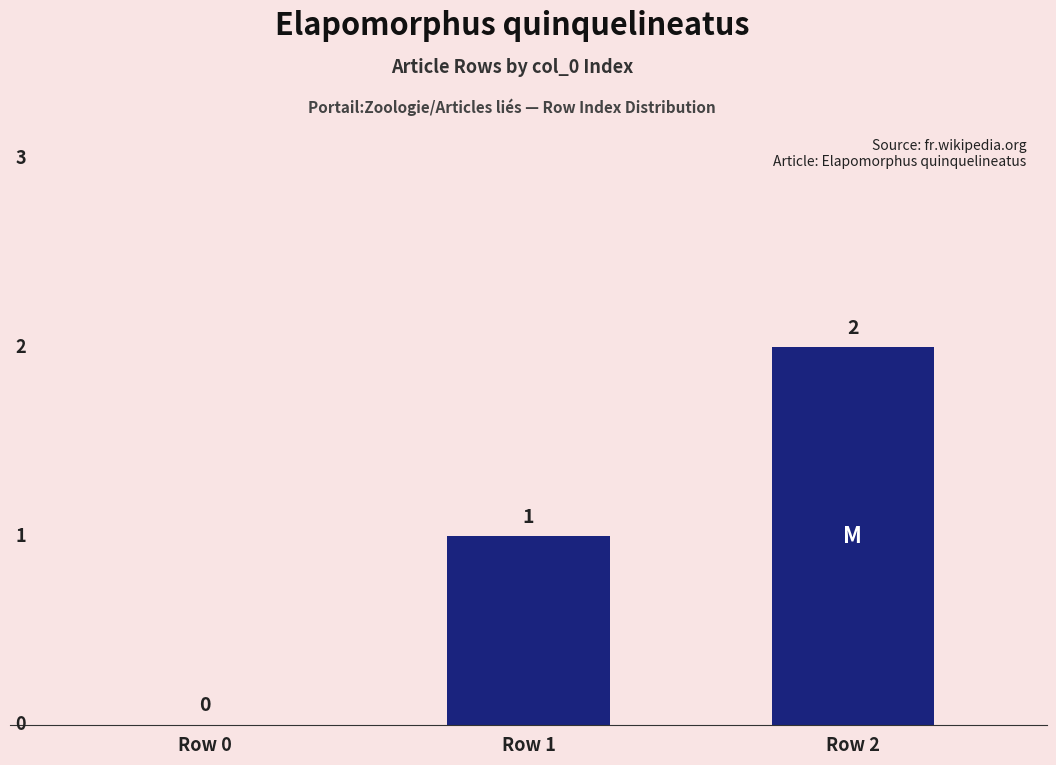

Which category has the highest value across all series?

Row 2